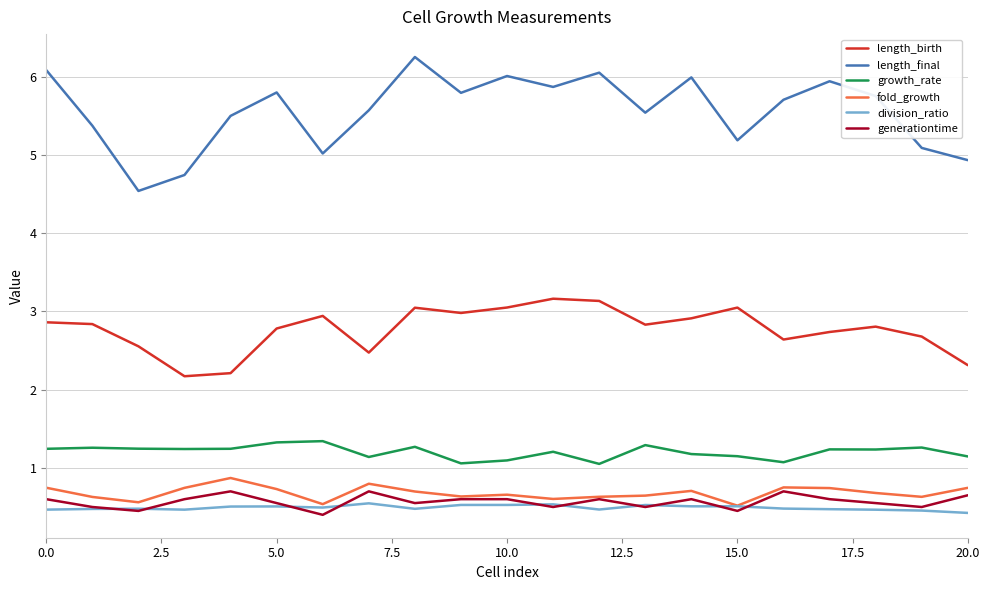

Which series has the widest spread of values?

length_final